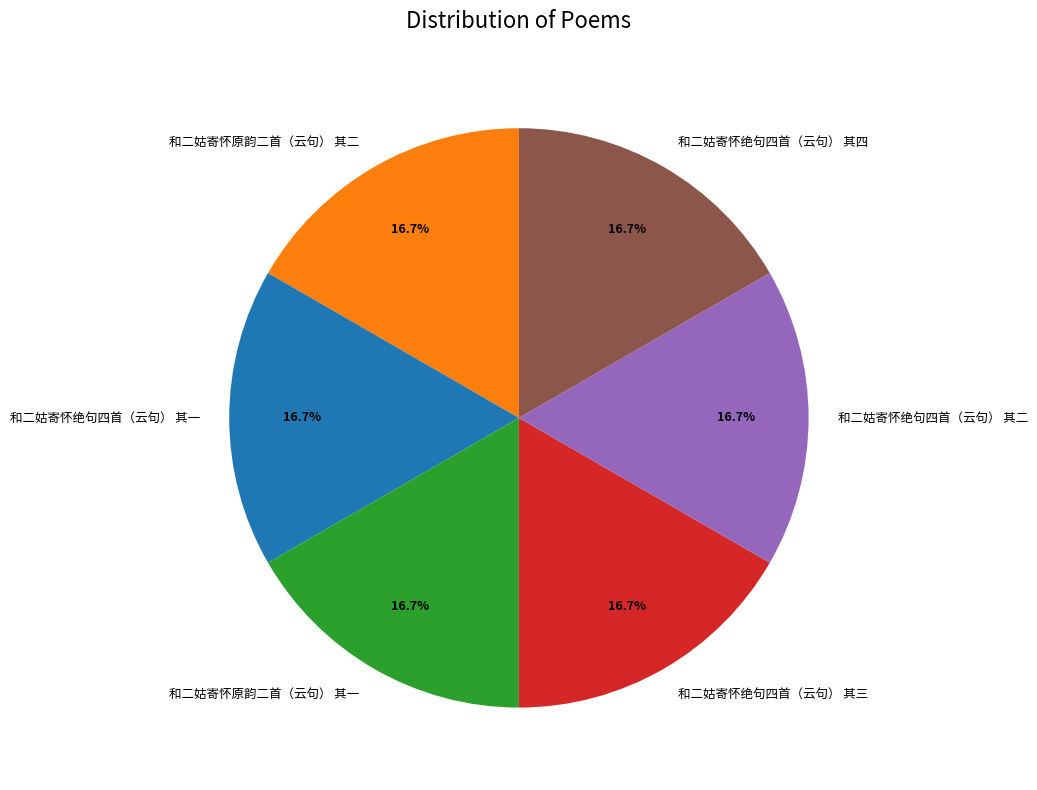

True or false: 和二姑寄怀绝句四首（云句） 其一 accounts for 17% of the total.

True